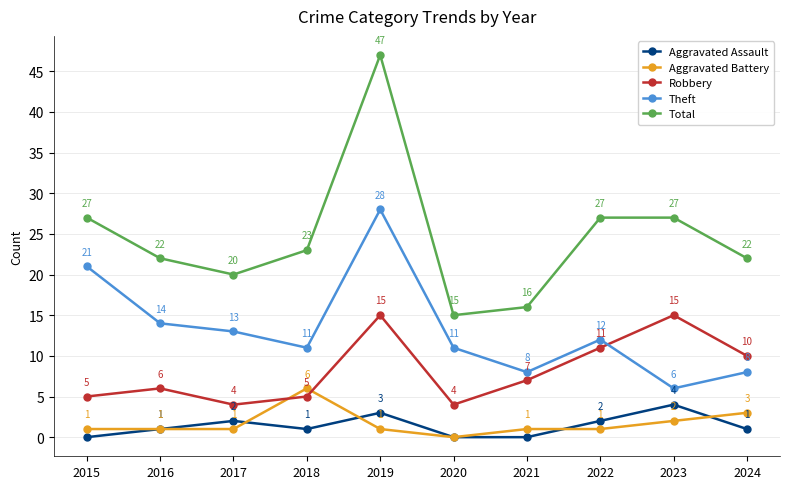

In Theft, how many points are higher than both neighbors (excluding endpoints)?

2